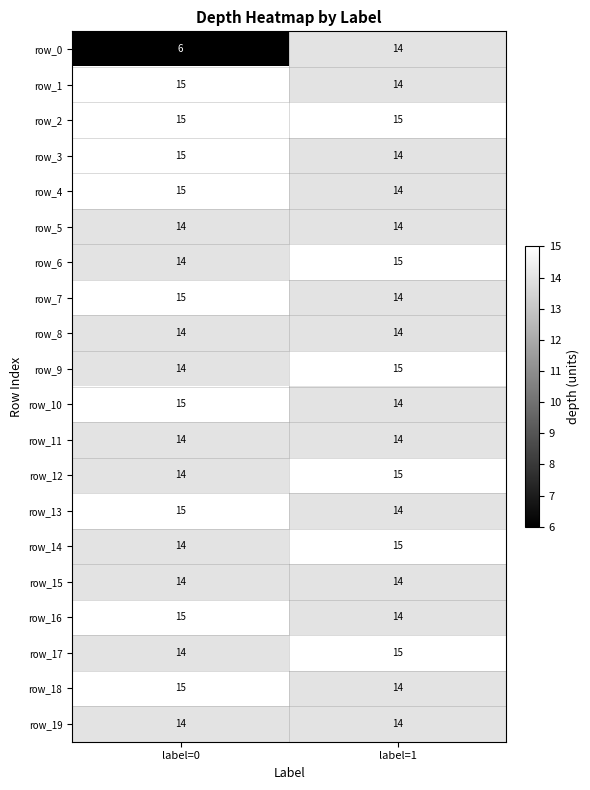

What is the difference between the highest and lowest values at label=0?

9